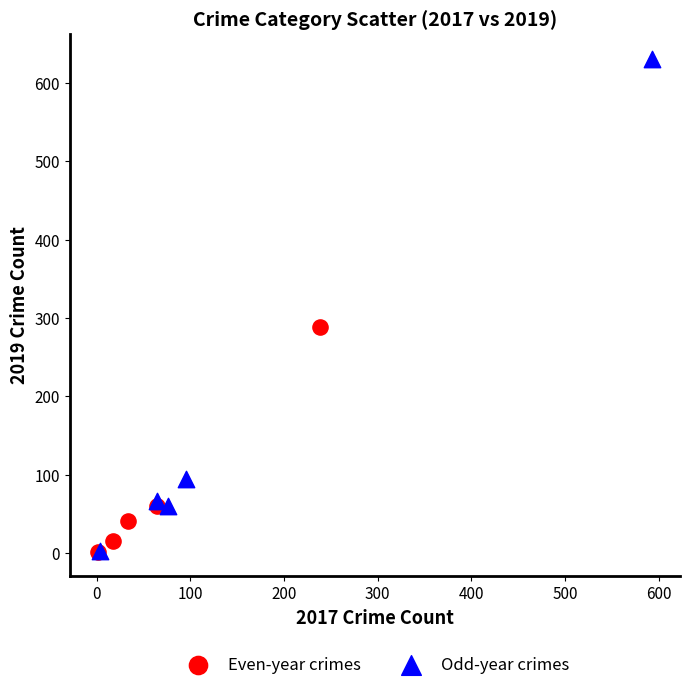

What are all the series names shown in the legend?

Even-year crimes, Odd-year crimes